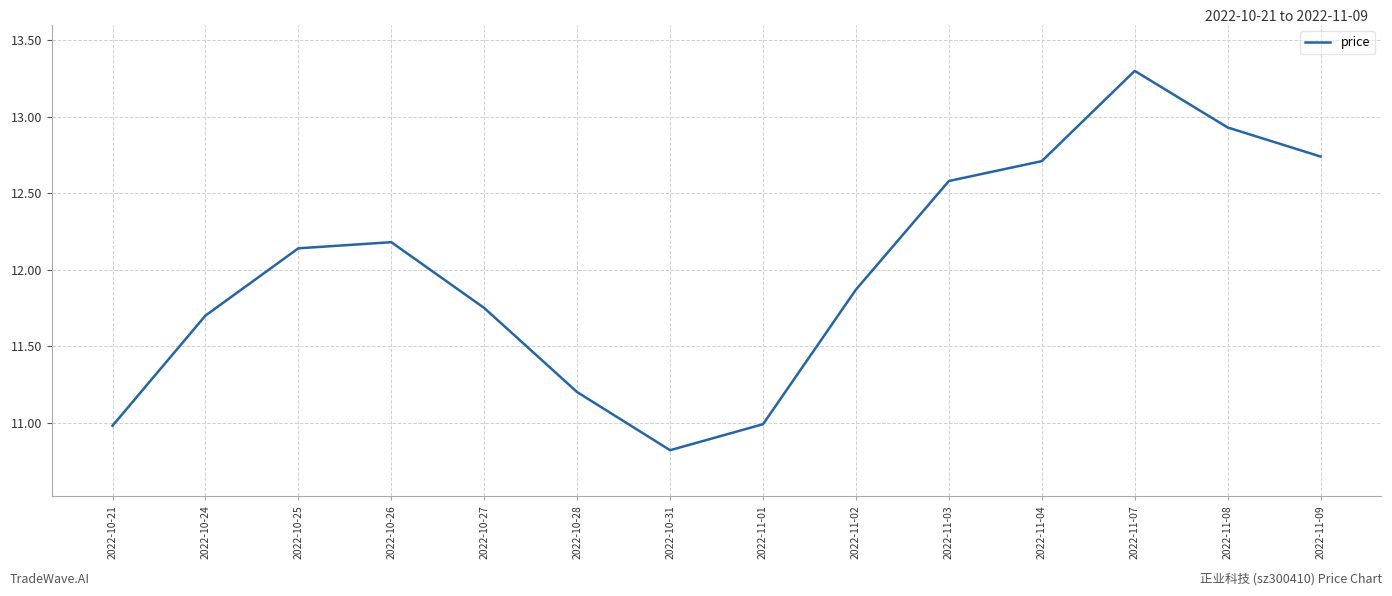

Where does the data first go above 12?

2022-10-25